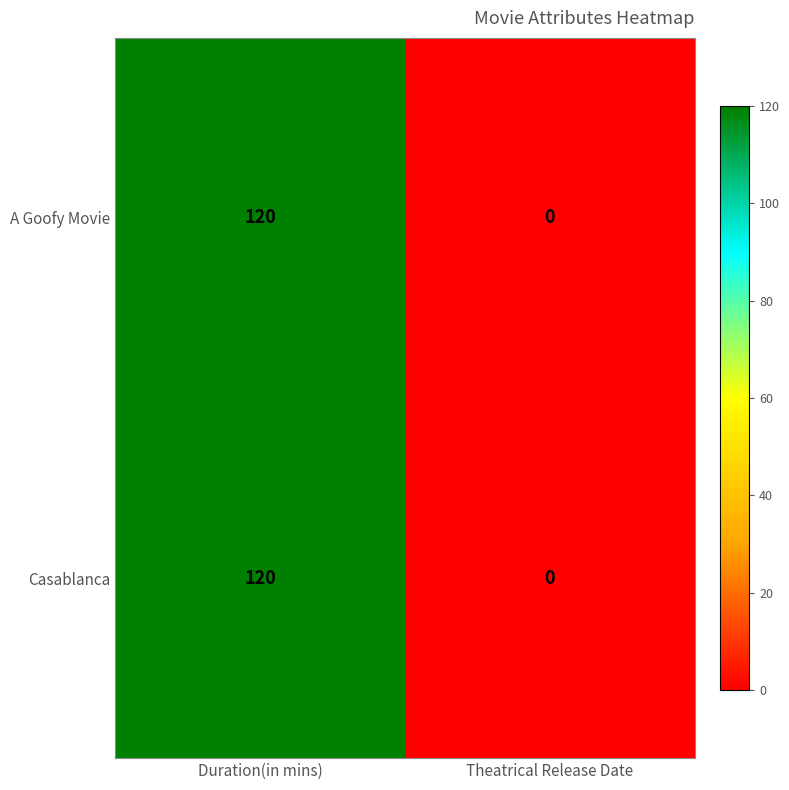

What is the average value of the A Goofy Movie series?

60